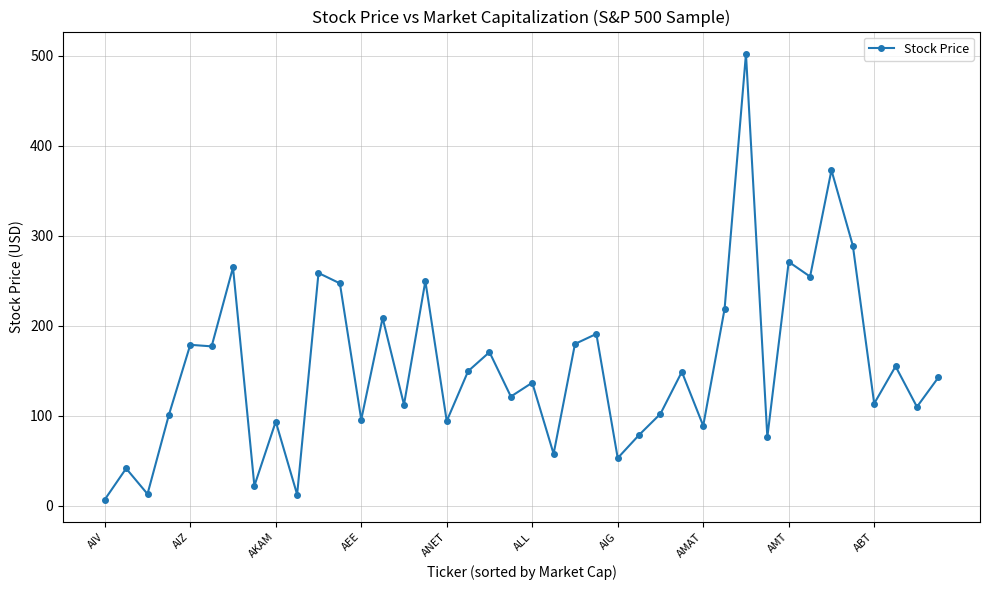

Count the number of data series in this chart.

1